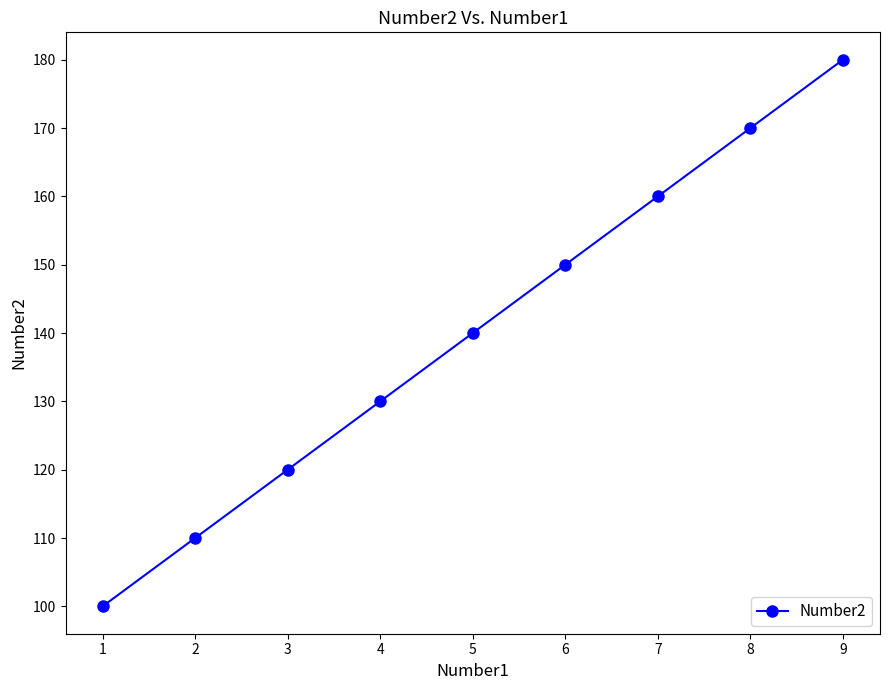

Rank the categories by value from highest to lowest.

9, 8, 7, 6, 5, 4, 3, 2, 1